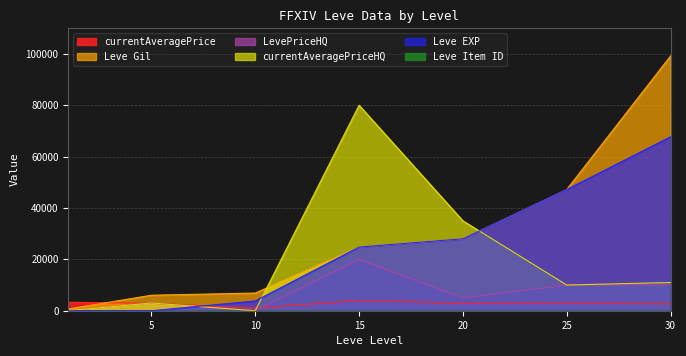

Between 15 and 25, which series saw the biggest shift?

currentAveragePriceHQ